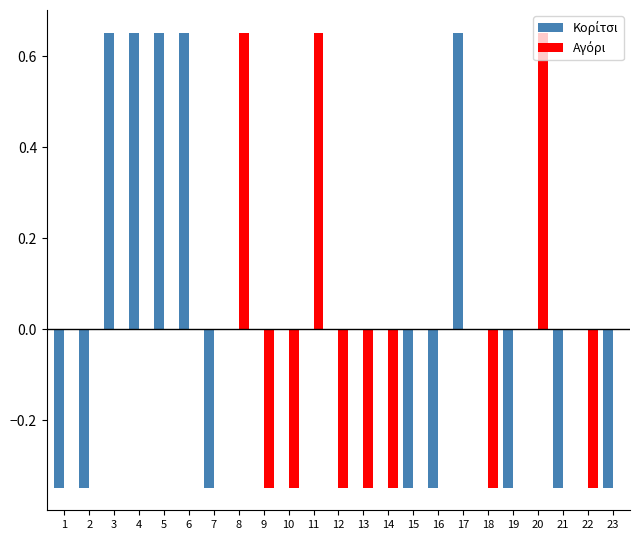

How many groups of bars are there?

23